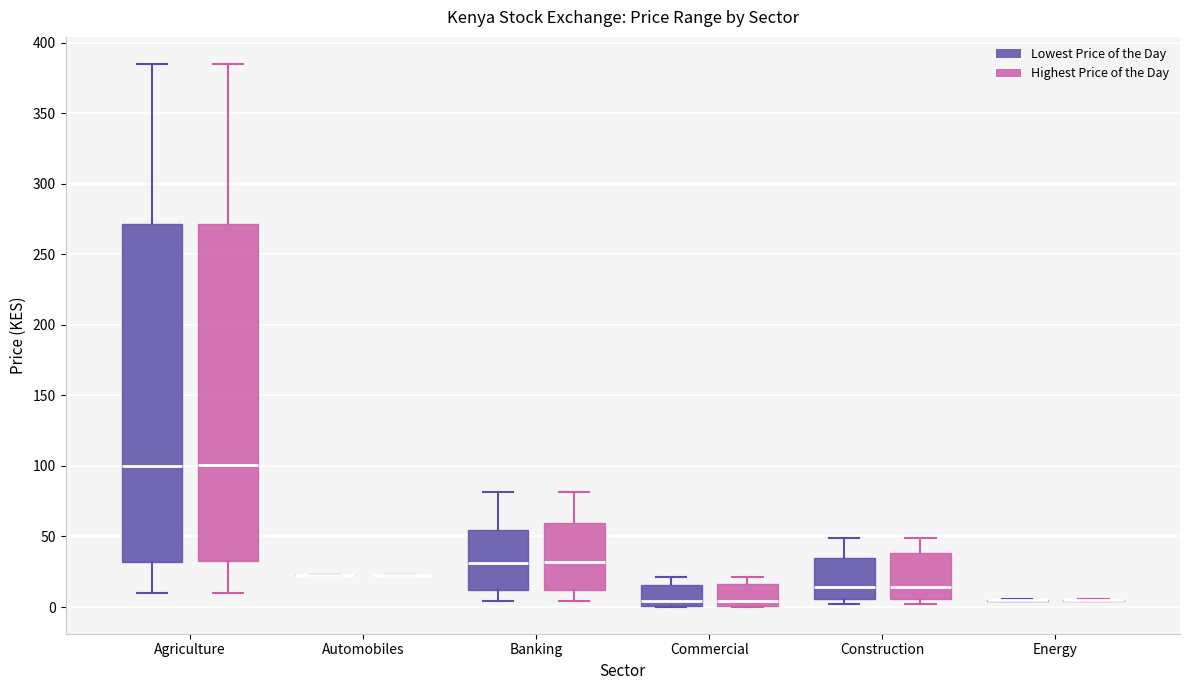

Where is the upper edge of the box for Commercial (Highest Price of the Day) on the y-axis? The values are not printed on the chart, so give them approximately, as read against the axis.

15